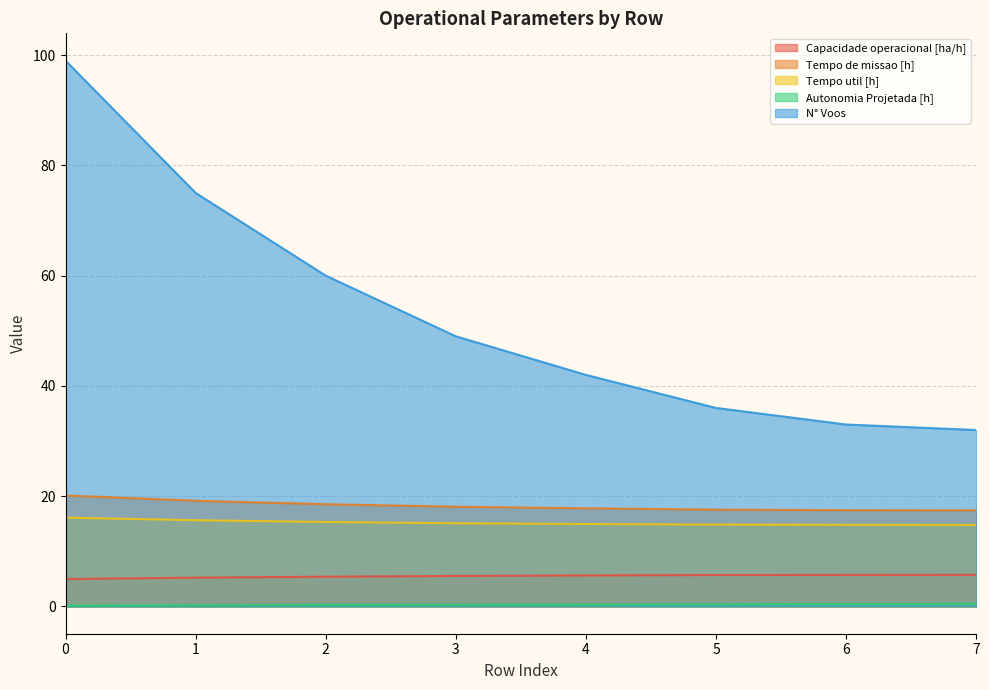

How many lines are shown in the chart?

5